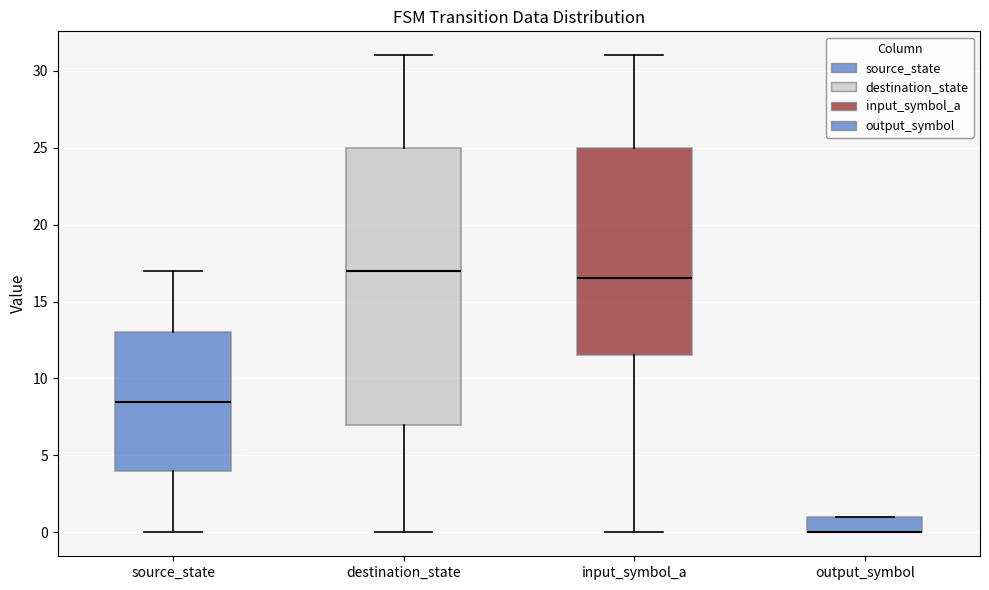

Where is the lower edge of the box for output_symbol on the y-axis? The values are not printed on the chart, so give them approximately, as read against the axis.

0.0